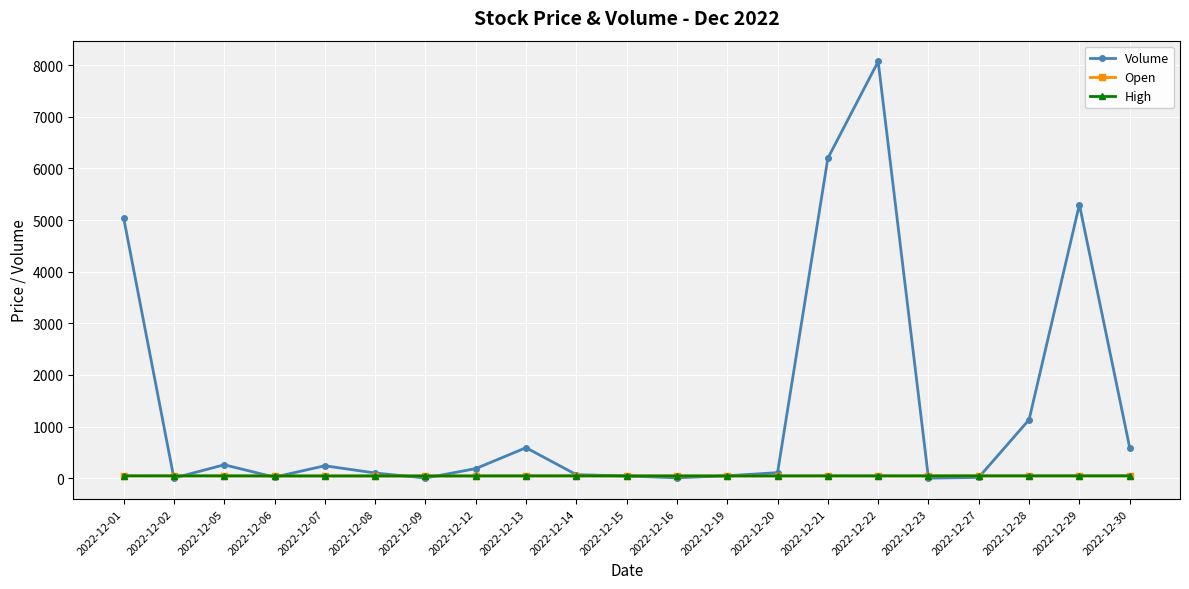

Where is the first local maximum for Volume?

2022-12-05